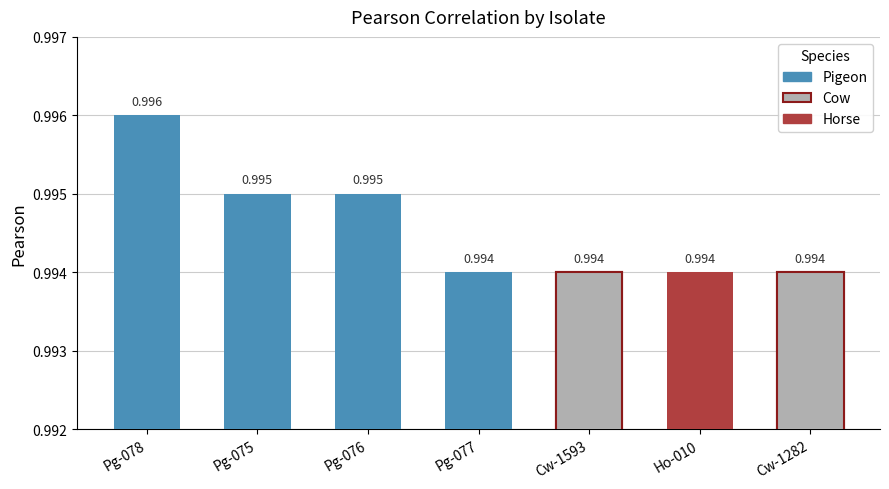

Count the values in the range 0 to 1.

7